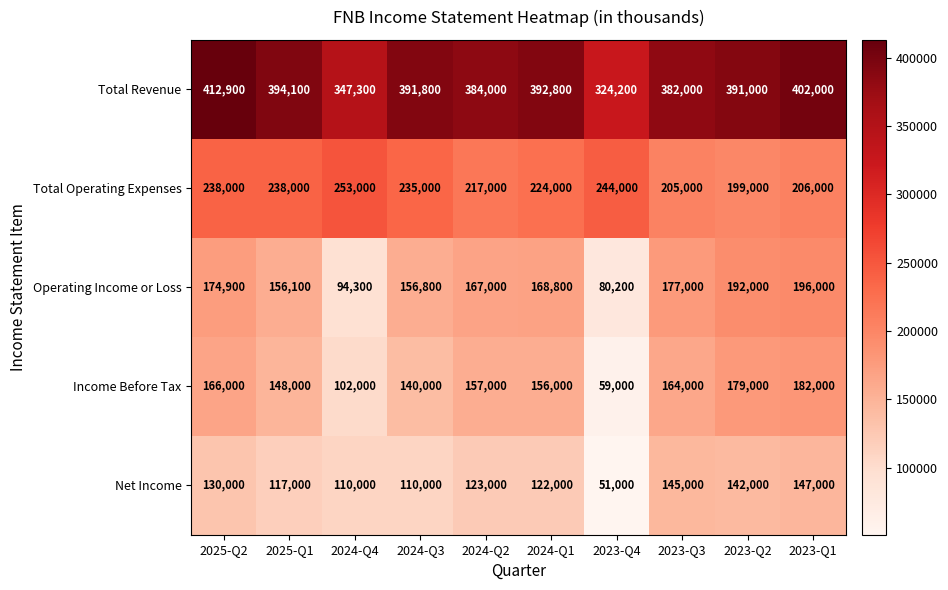

What is the average value of the Total Revenue series?

382210